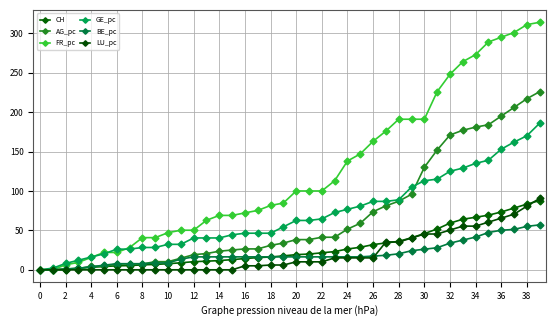

What is the difference between the second highest and minimum values in the GE_pc series?

170.0